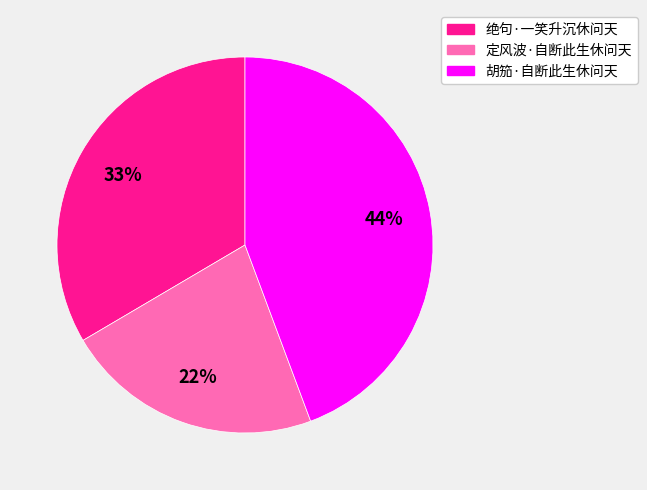

Is there any slice that represents more than half of the pie?

No